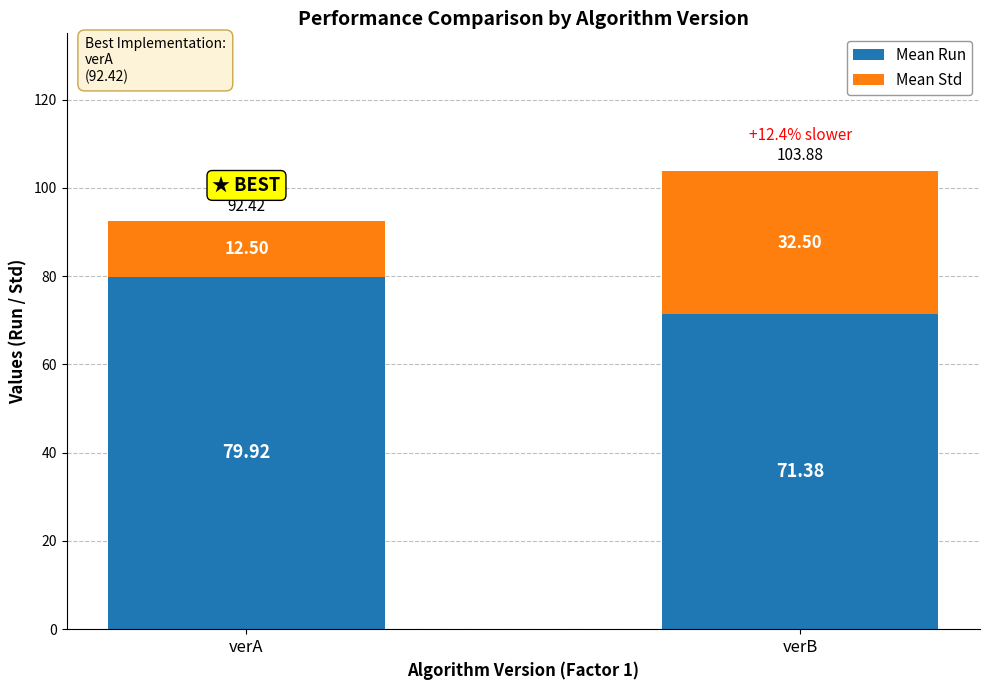

List the labels in order of Mean Run value, smallest first.

verB, verA